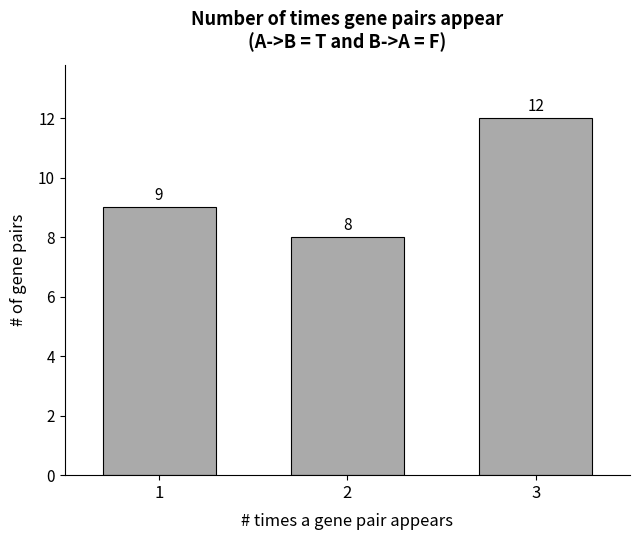

Which category has the highest value across all series?

3